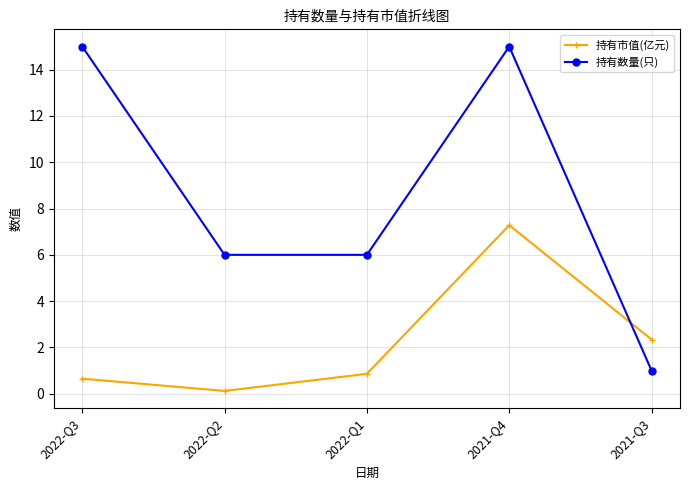

Reading left to right, what are all the values shown in this chart?

持有市值(亿元): 0.7	0.1	0.9	7.3	2.3
持有数量(只): 15.0	6.0	6.0	15.0	1.0